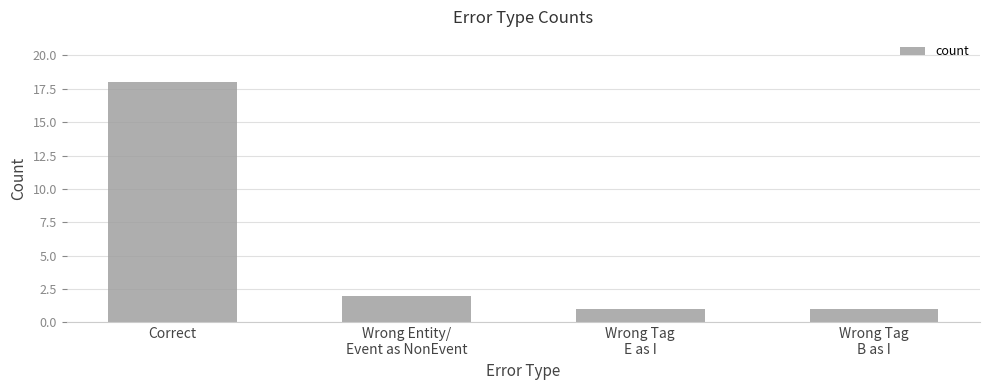

What is the ratio of the value at Wrong Tag
E as I to the value at Correct?

0.1